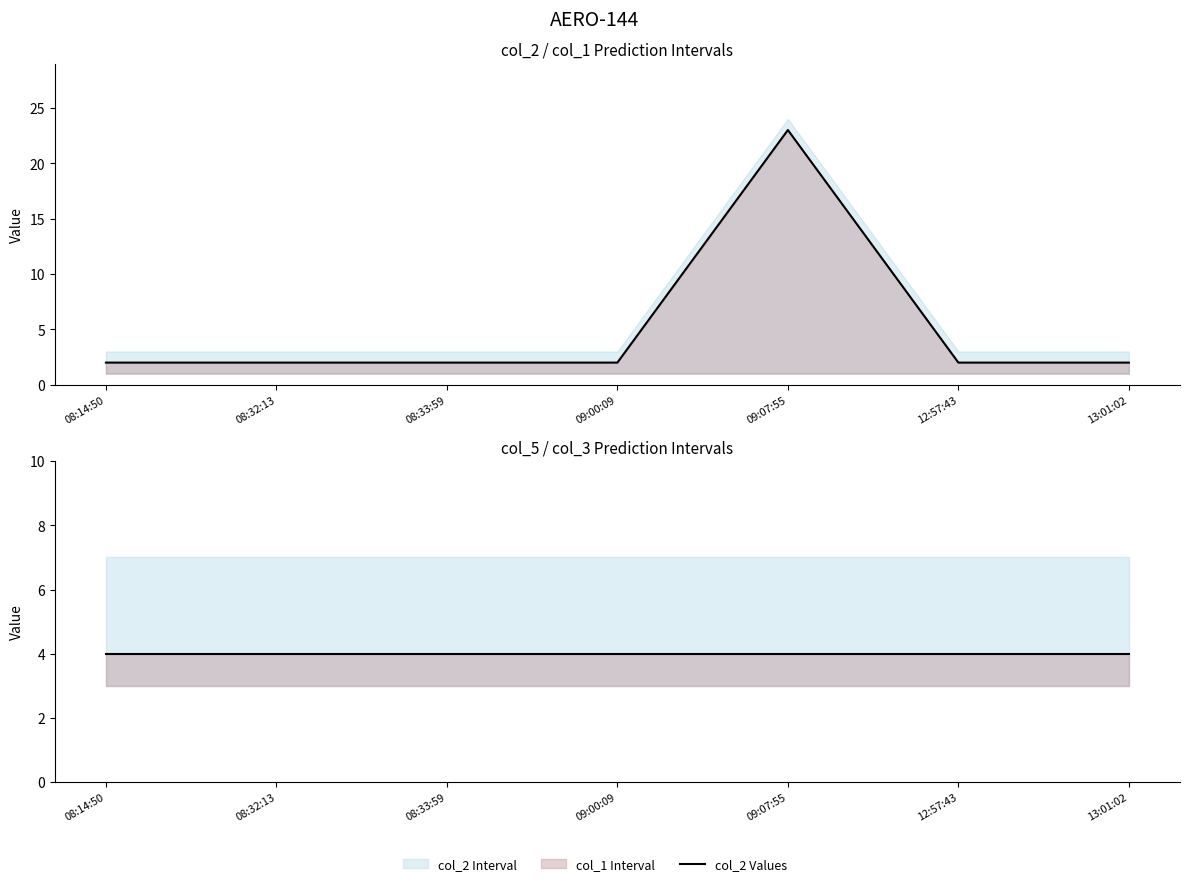

Reading right to left, what are all the values shown in this chart?

col_2 Values: 2	2	23	2	2	2	2
col_5 Values: 4	4	4	4	4	4	4